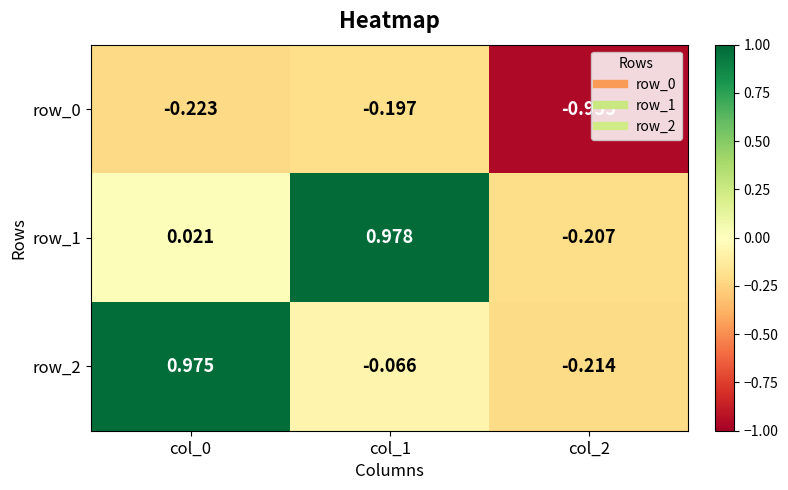

Is the value of row_1 at col_2 greater than the value of row_2 at col_2?

Yes